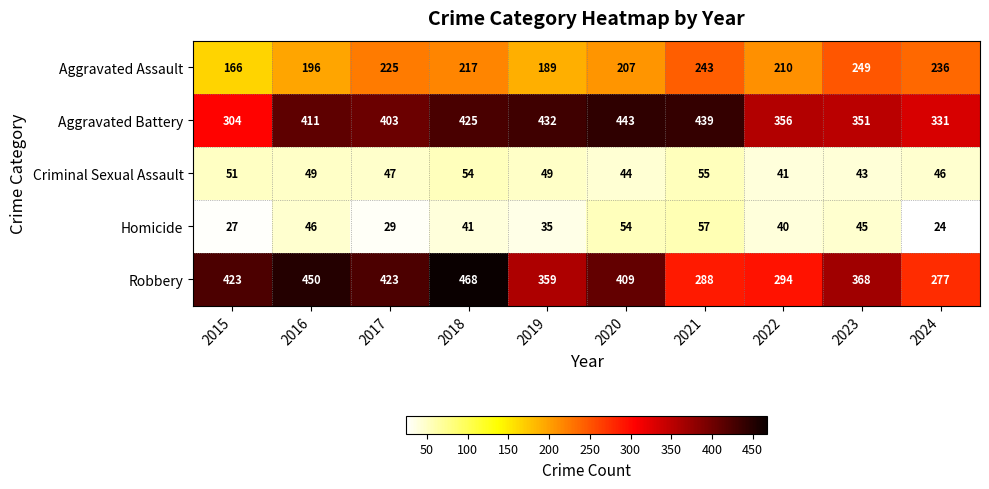

Which category has the highest value in the Aggravated Assault series?

2023